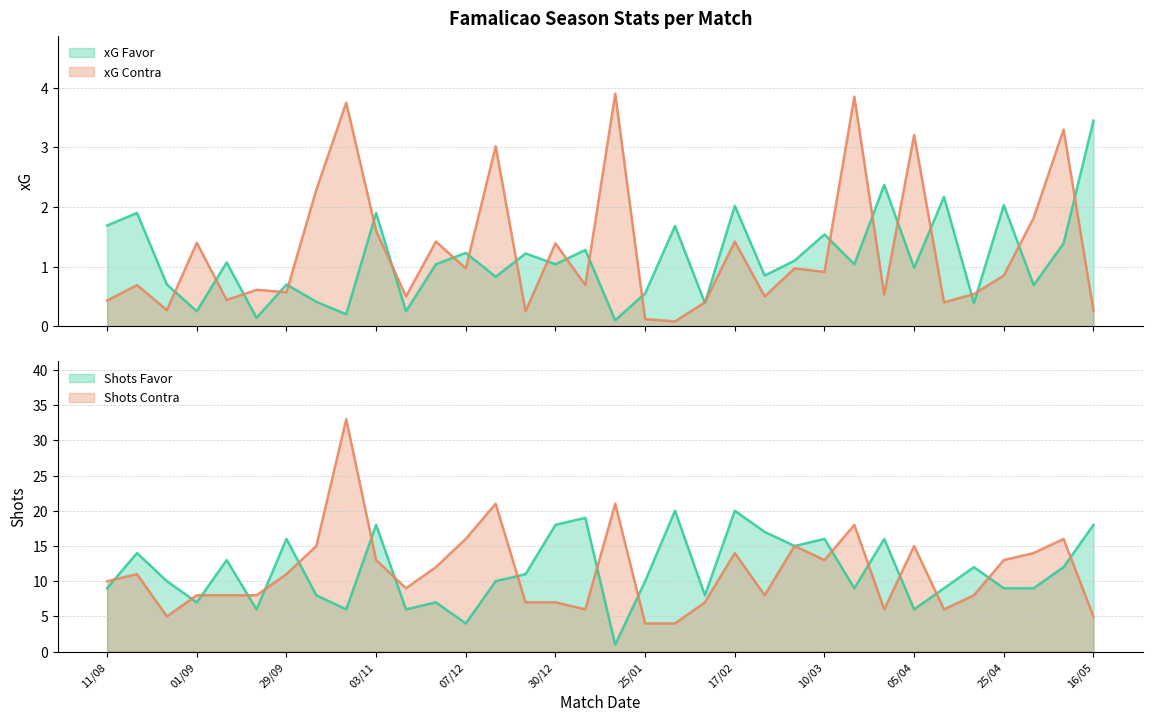

What is the value of the xG Favor point at the 24th from the left?

1.1